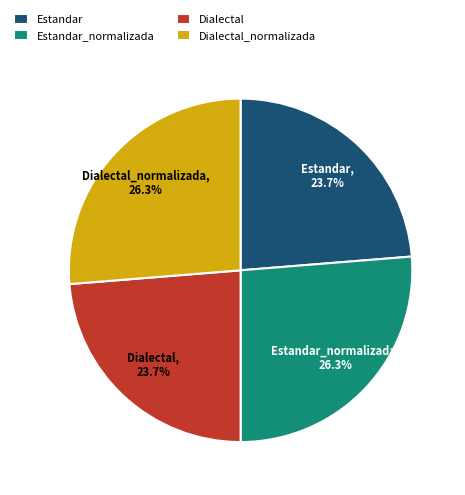

Is there a majority slice in this chart?

No